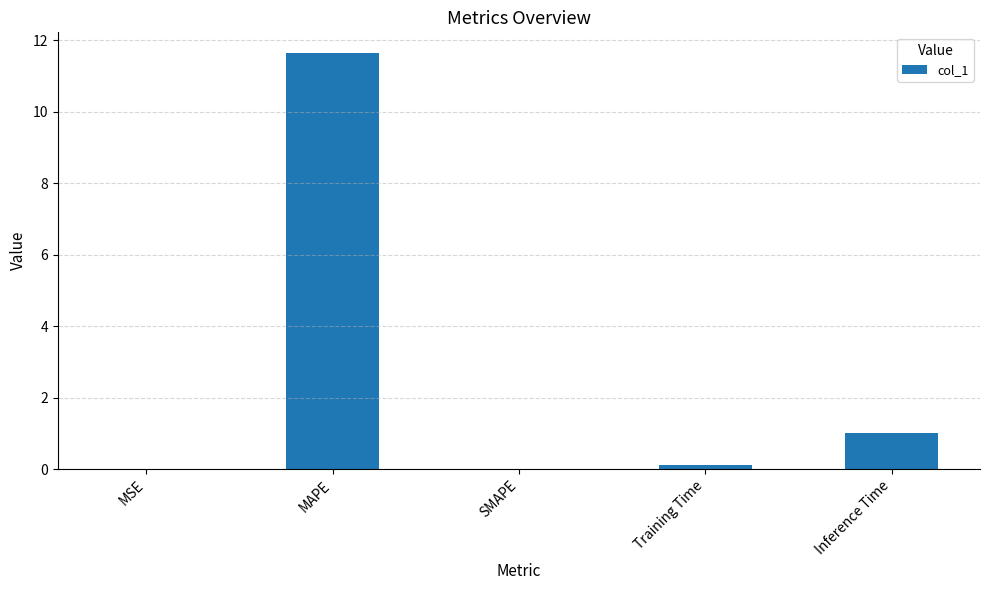

Is it true that the value at Training Time is 0.1?

True